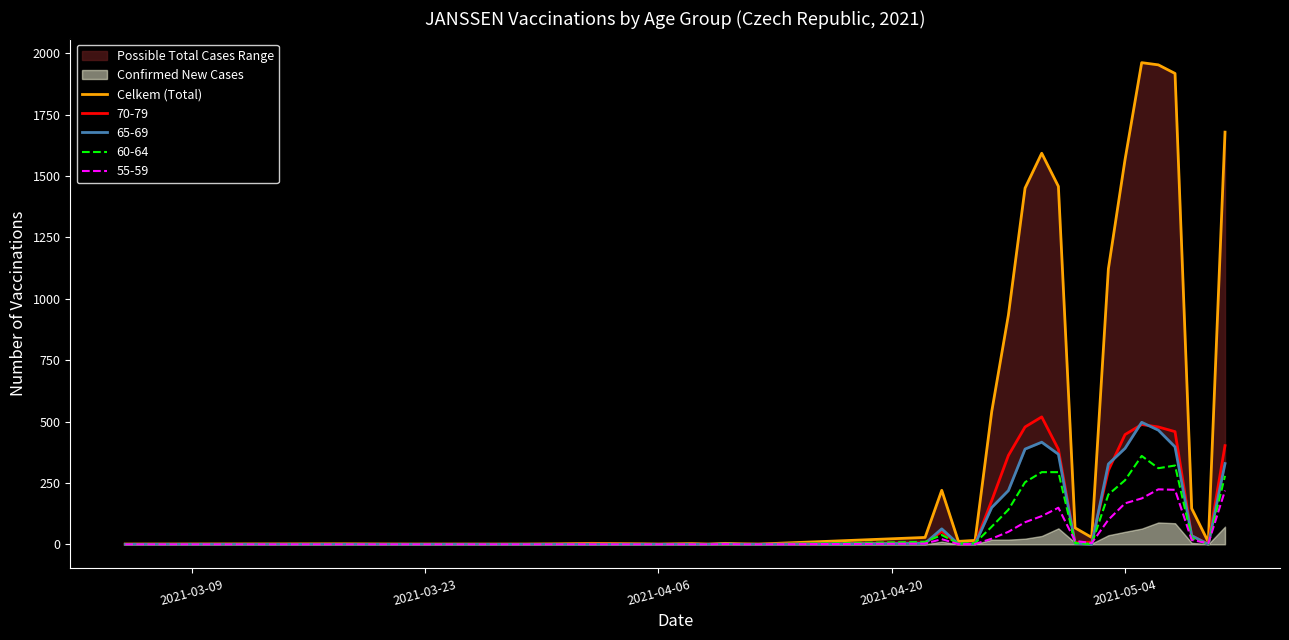

How many points are lower than both their immediate neighbors (excluding endpoints)?

6